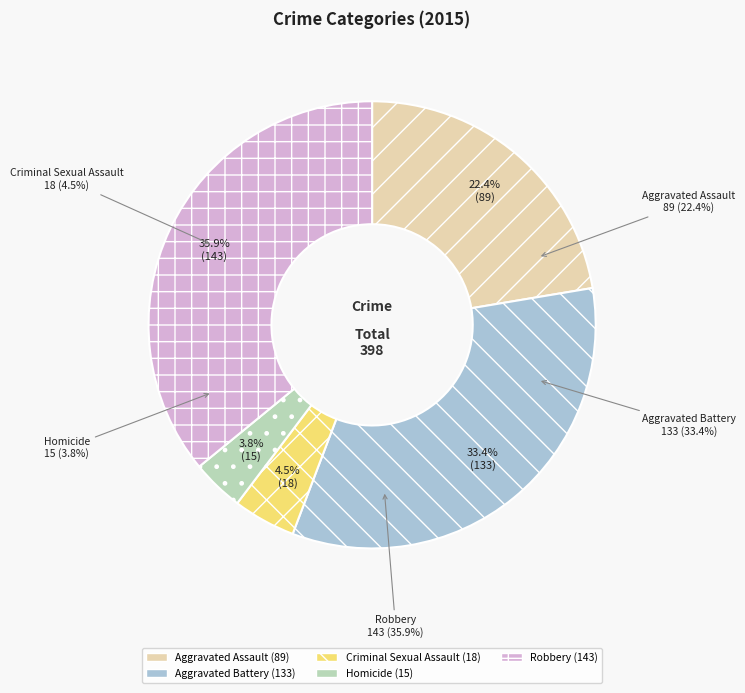

Does Robbery account for over 50% of the chart?

No